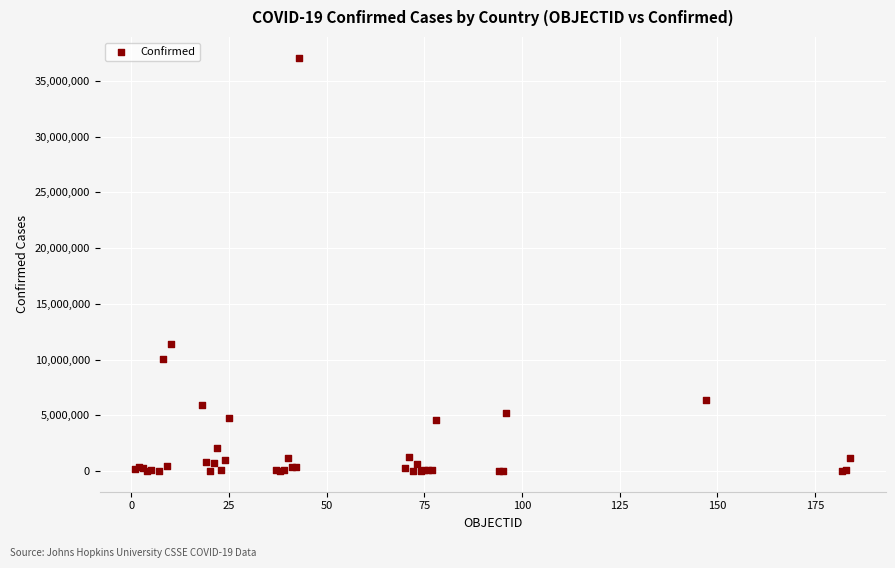

What Y value in the scatter plot is closest to 18544443?

11385534